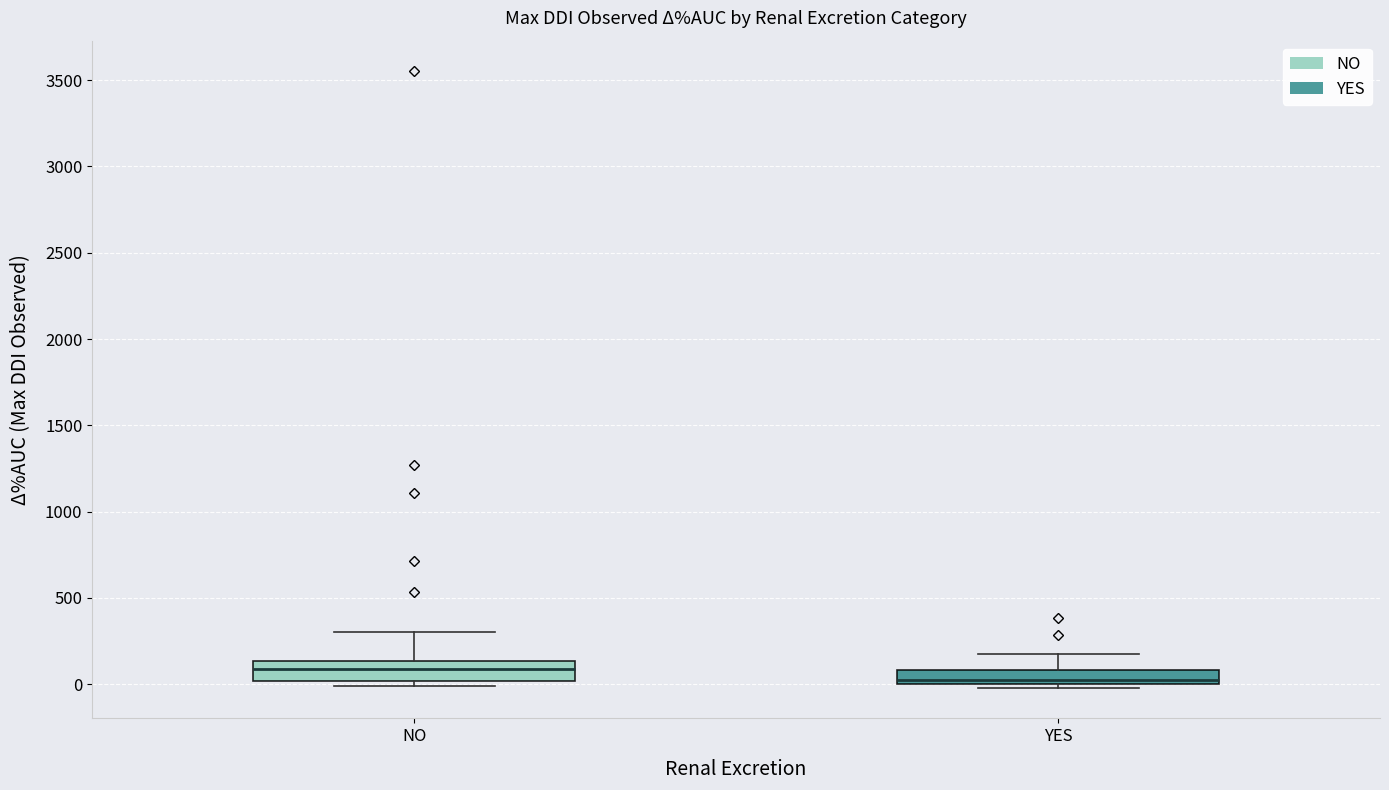

Where does the median line of the box for NO sit on the y-axis? The values are not printed on the chart, so give them approximately, as read against the axis.

100